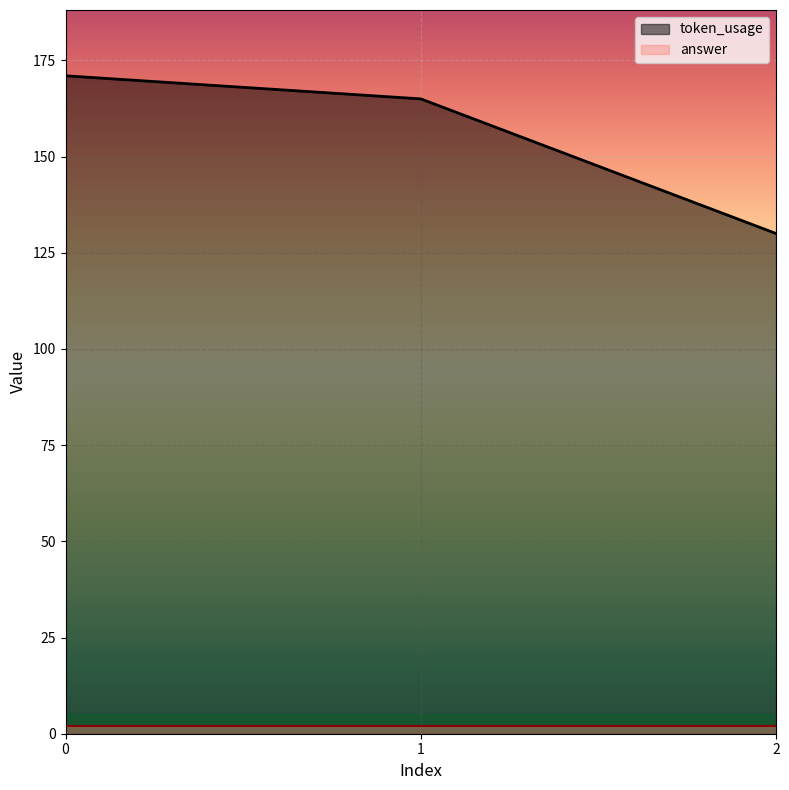

How many series are shown in this chart?

2